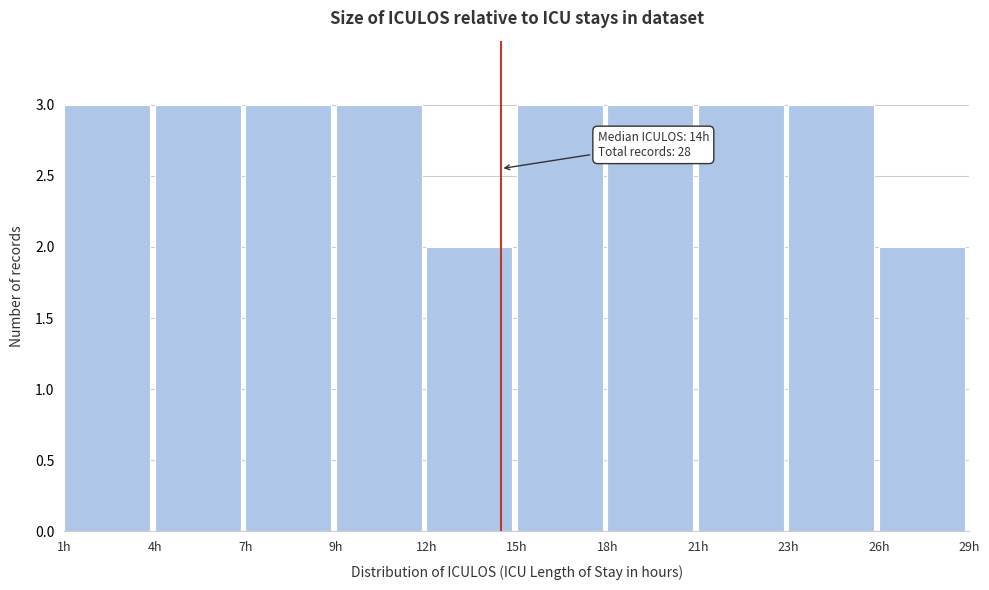

Reading left to right, list all the values displayed in this chart.

3	3	3	3	2	3	3	3	3	2